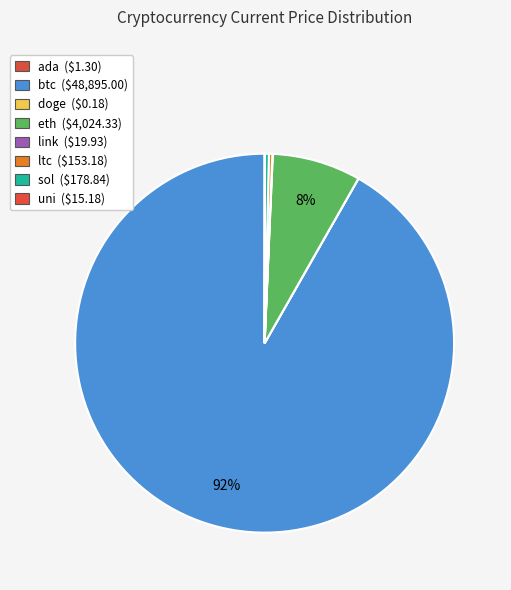

To the nearest percent, what is the average slice percentage?

12%